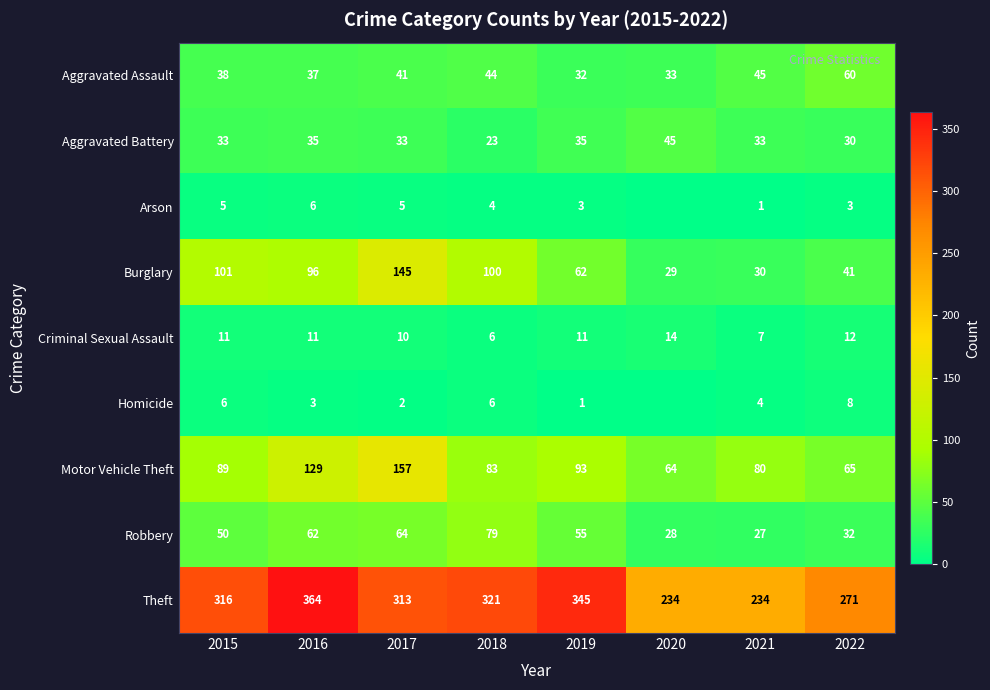

Between 2019 and 2022, which series saw the biggest shift?

Theft